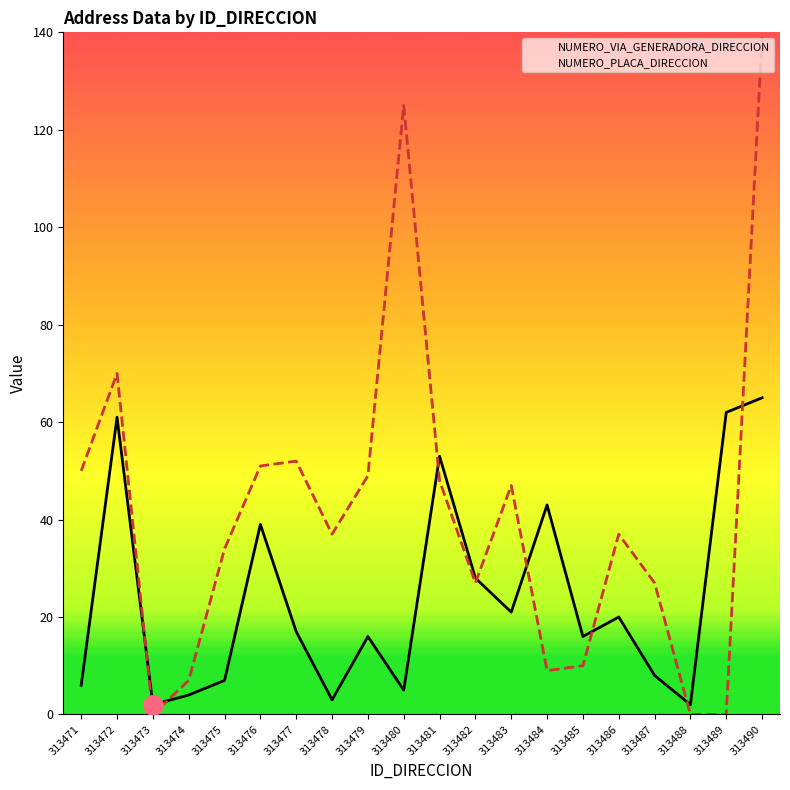

In NUMERO_VIA_GENERADORA_DIRECCION, how many points are lower than both neighbors (excluding endpoints)?

6